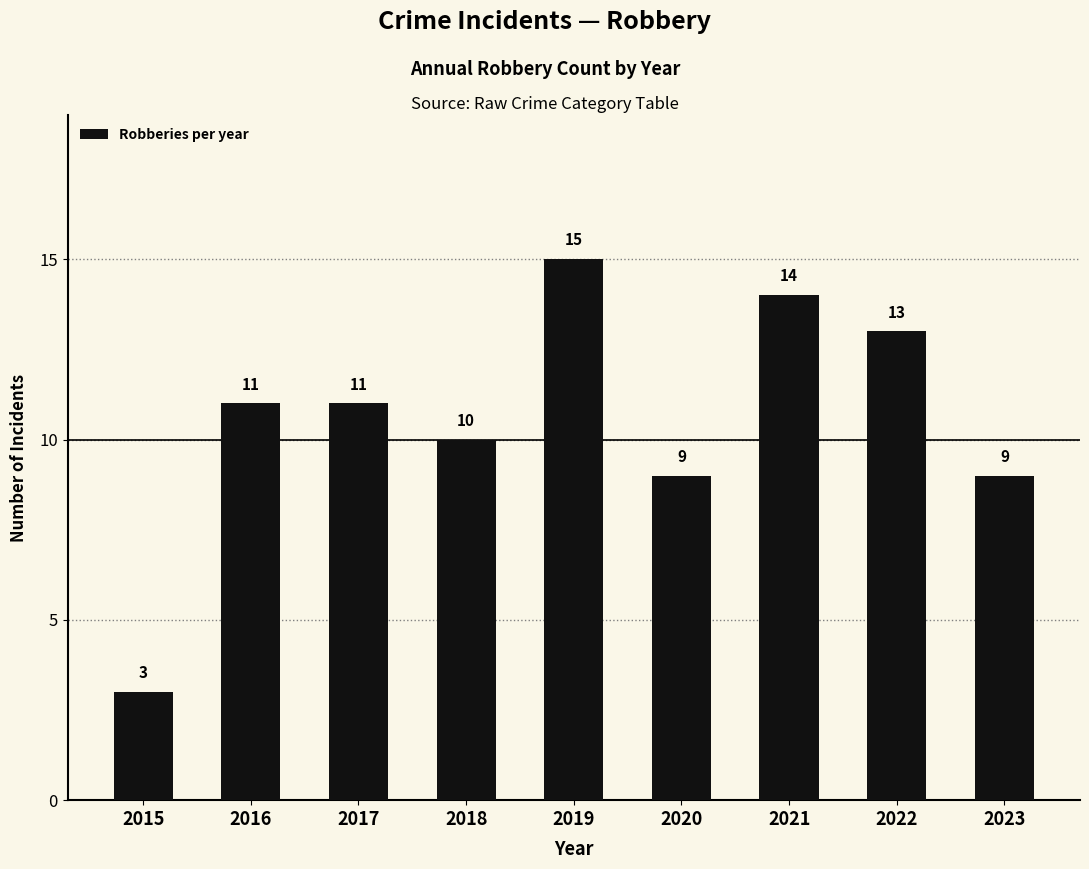

Which label corresponds to the largest value in the chart?

2019